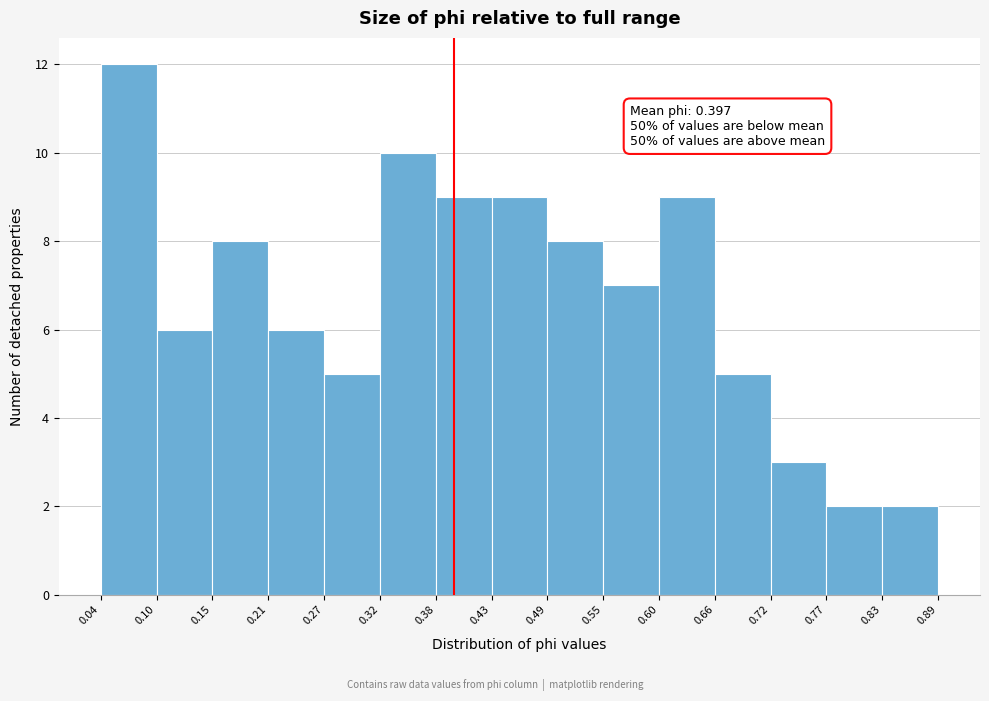

Over which range of the x-axis is the bar tallest?

0.04 to 0.10